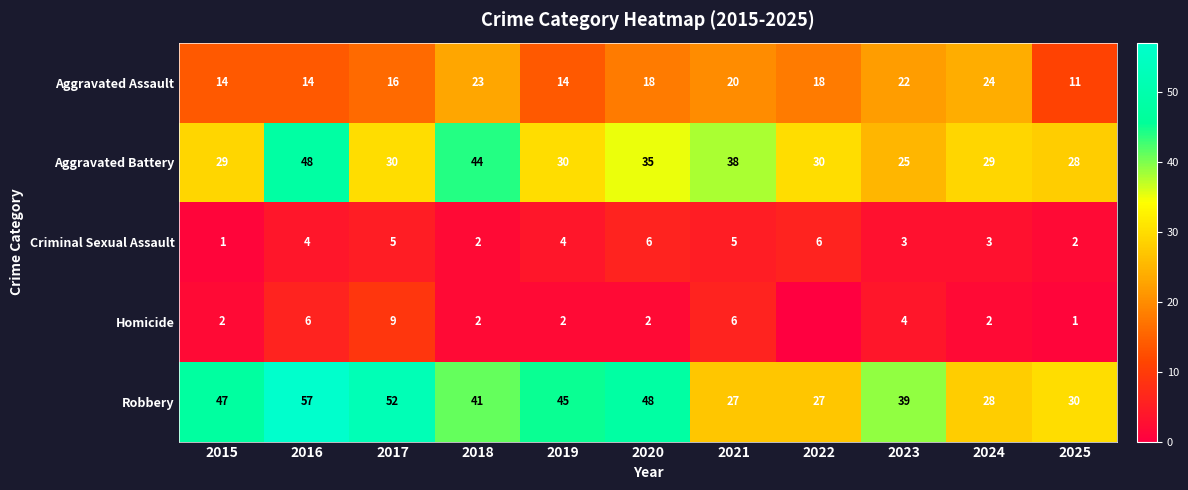

Between 2025 and 2019, which is larger?

2019